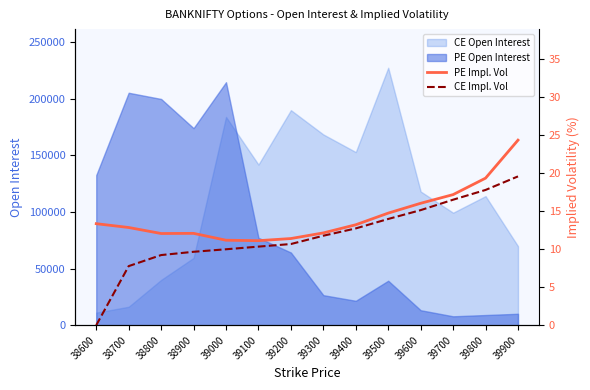

True or false: PE Impl. Vol and CE Impl. Vol cross at least once.

False